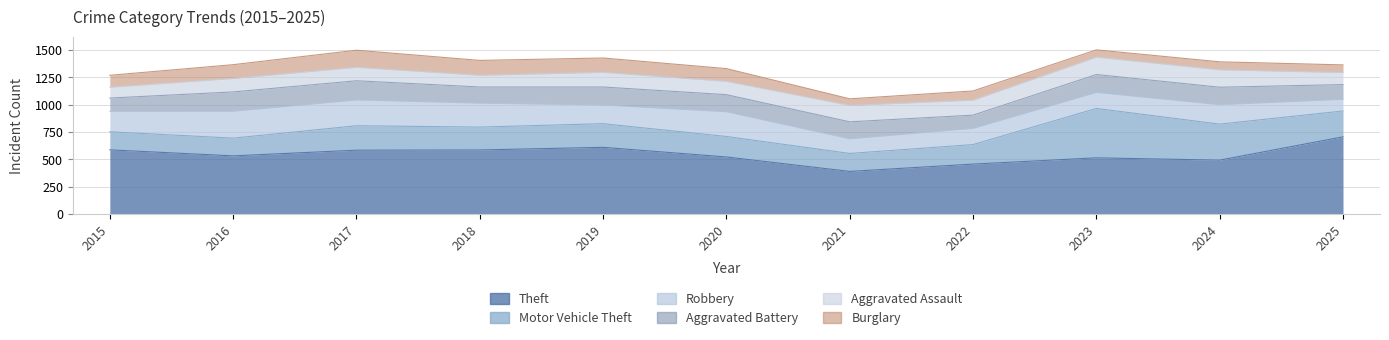

What is the minimum value for Motor Vehicle Theft?

162